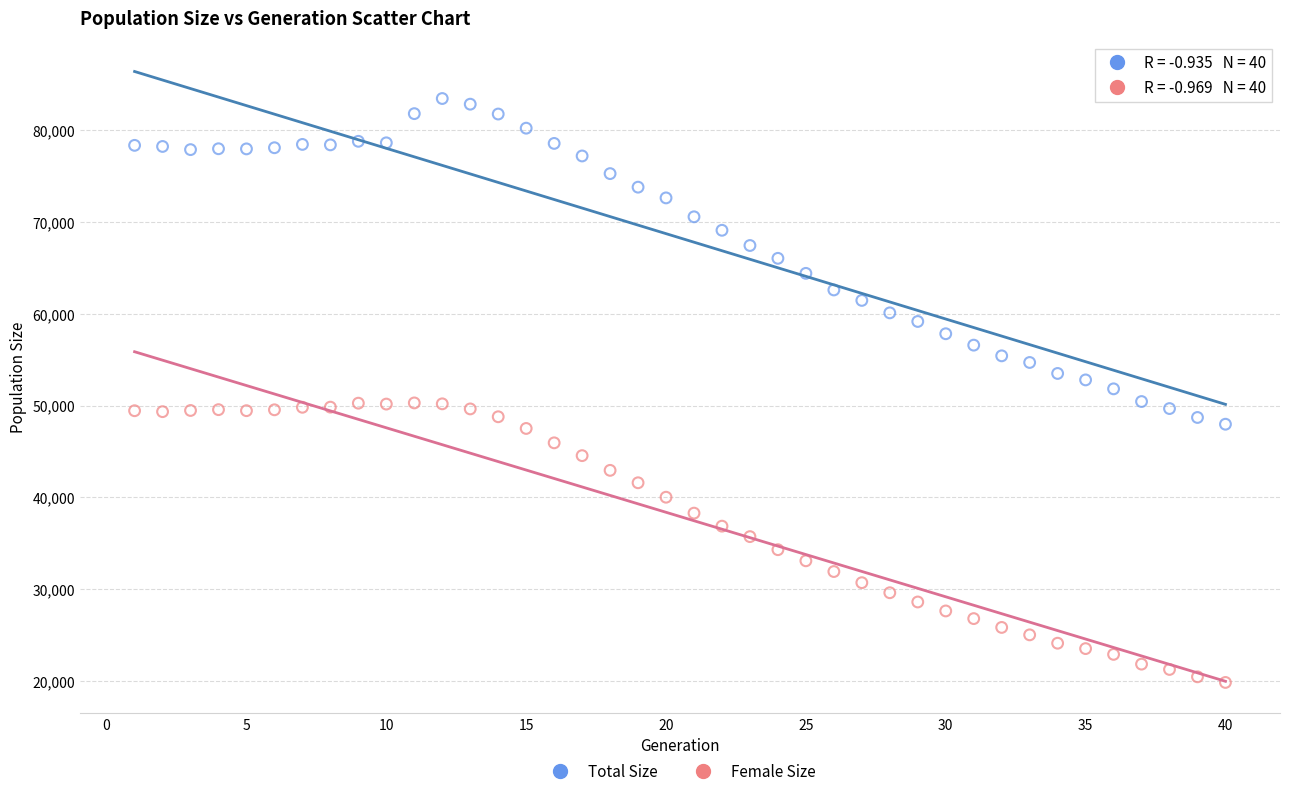

What is the X range (max minus min) for the scatter plot?

39